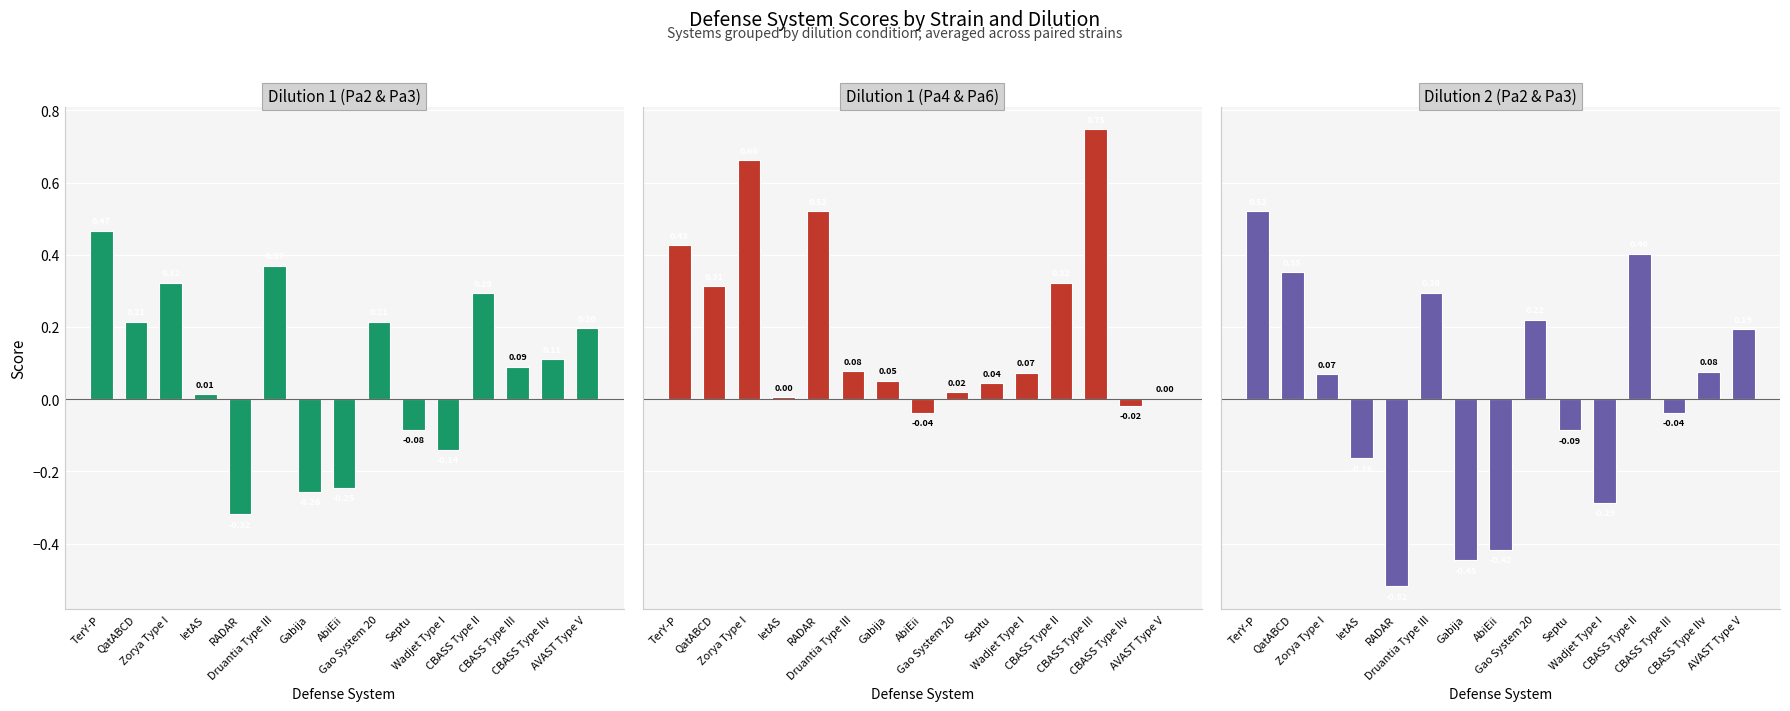

Which series has the widest spread of values?

Dilution 2 (Pa2 & Pa3)